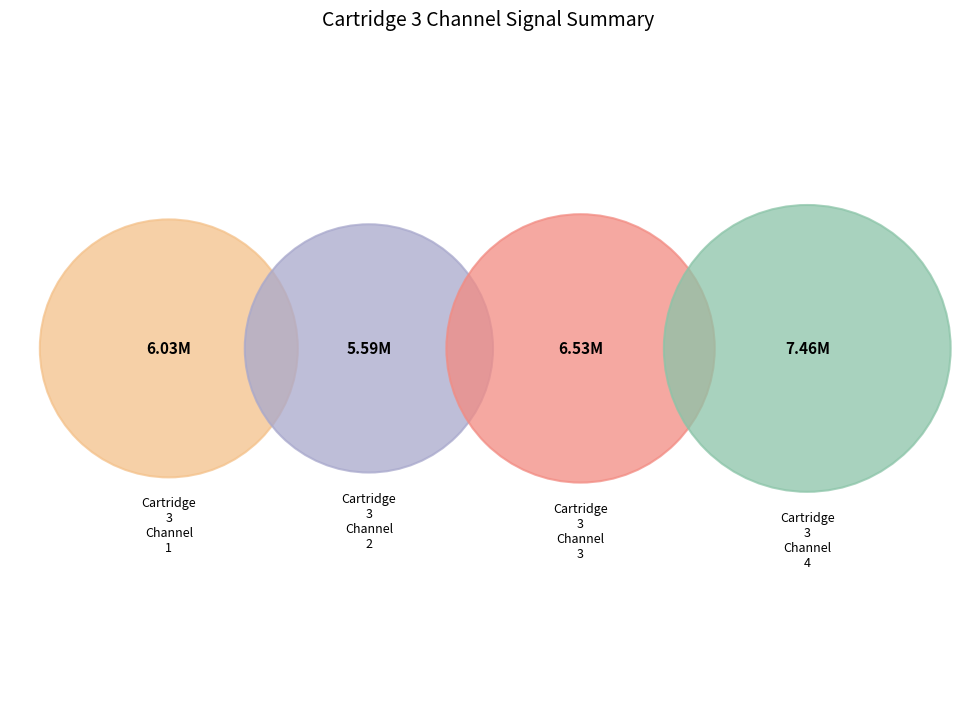

What is the smallest slice in the pie chart?

Cartridge 3 Channel 2